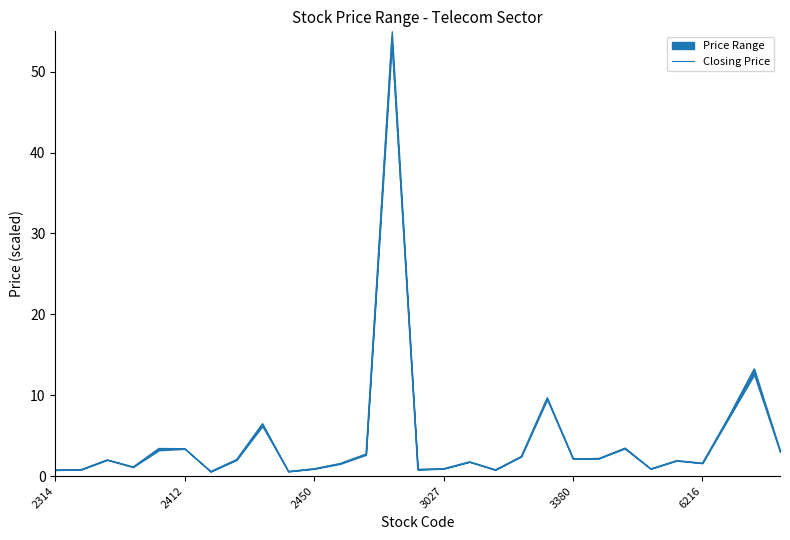

The value at 16 is 1.8. True or false?

True